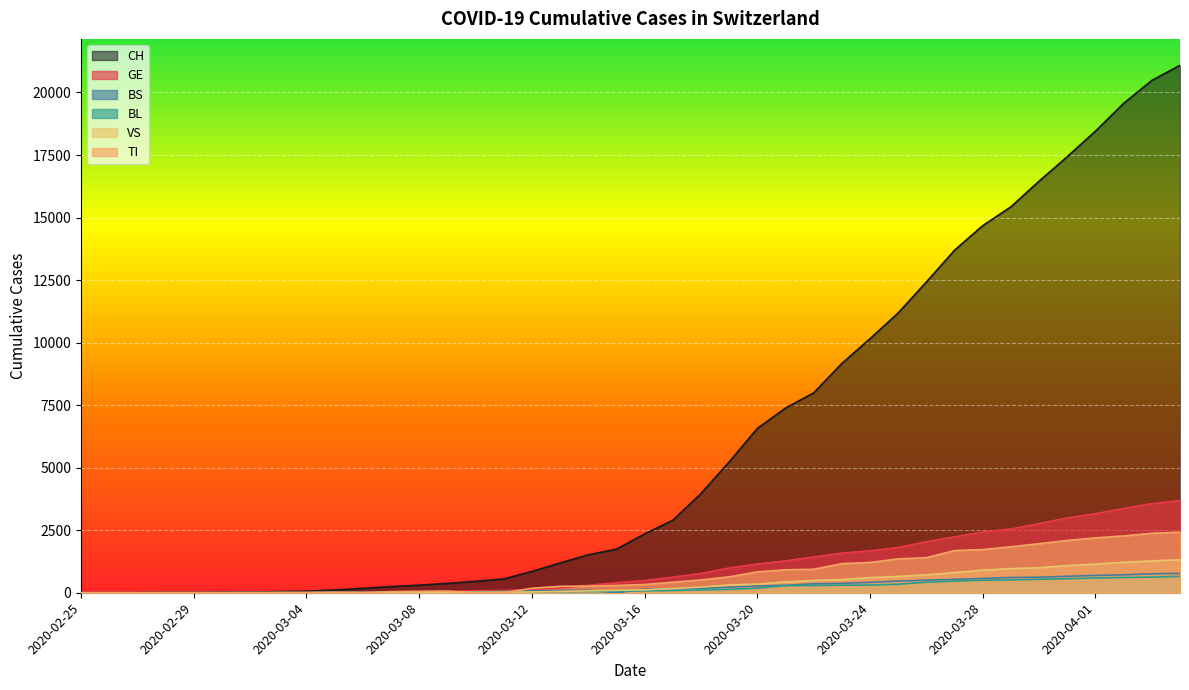

What is the total value across all series at 2020-03-29?

21900